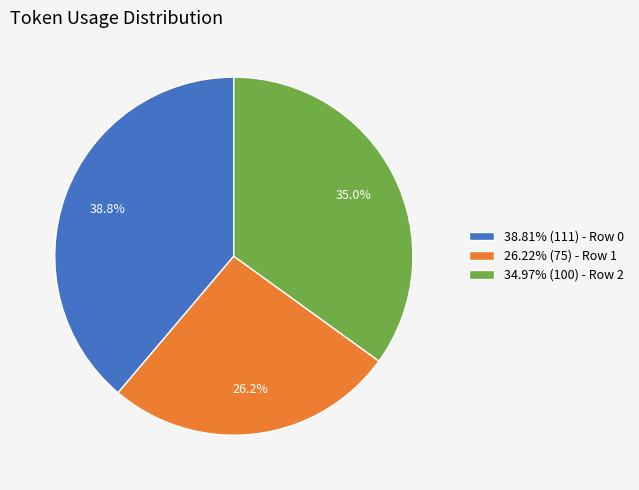

How many segments does this pie chart have?

3